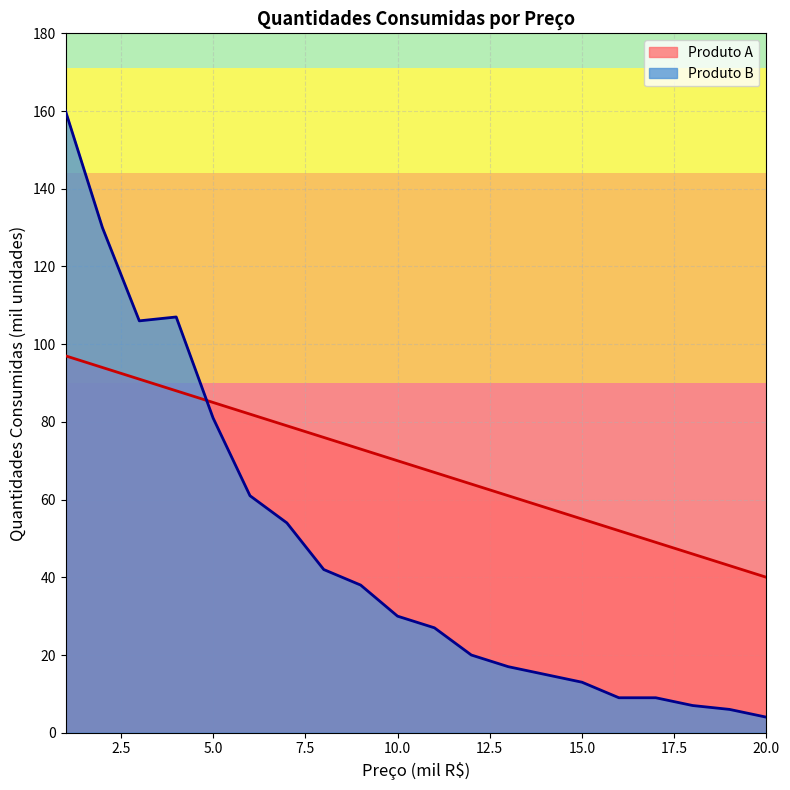

Between which two adjacent categories do Produto B and Produto A first intersect?

4 and 5